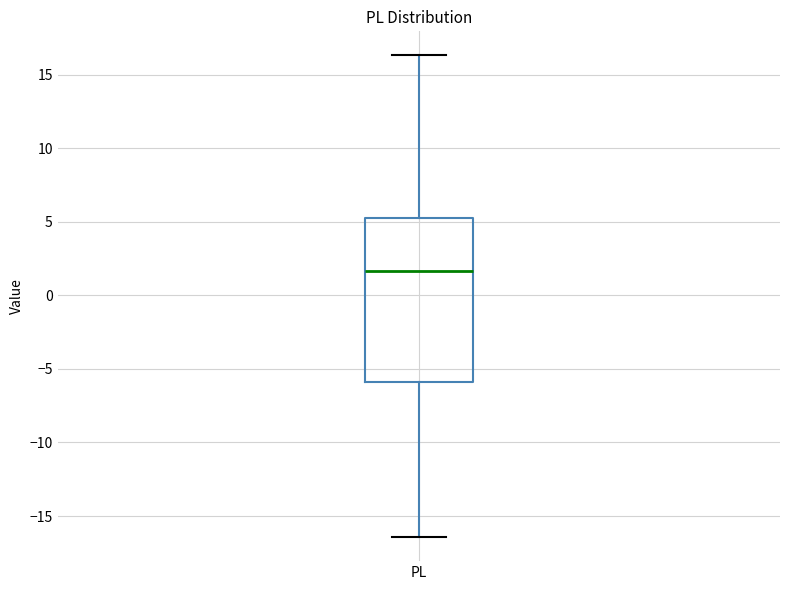

Transcribe this box plot: give where the median line is, the range the box spans, and where the two whiskers end, as read against the y-axis. The values are not printed on the chart, so give them approximately, as read against the axis.

median 1.5, box -6.0 to 5.0, whiskers -16.5 to 16.5